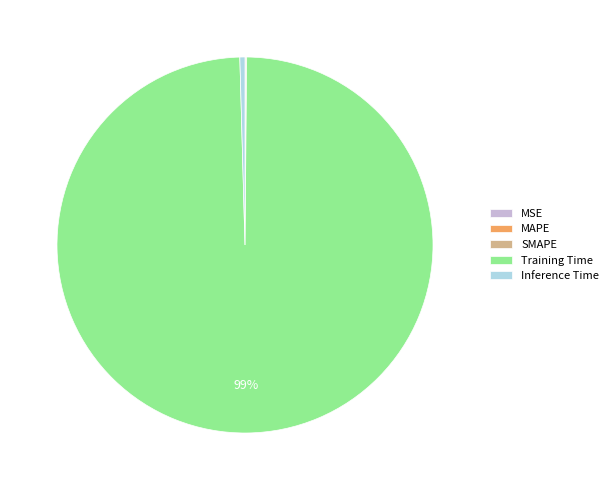

Between Training Time and Inference Time, which is larger?

Training Time